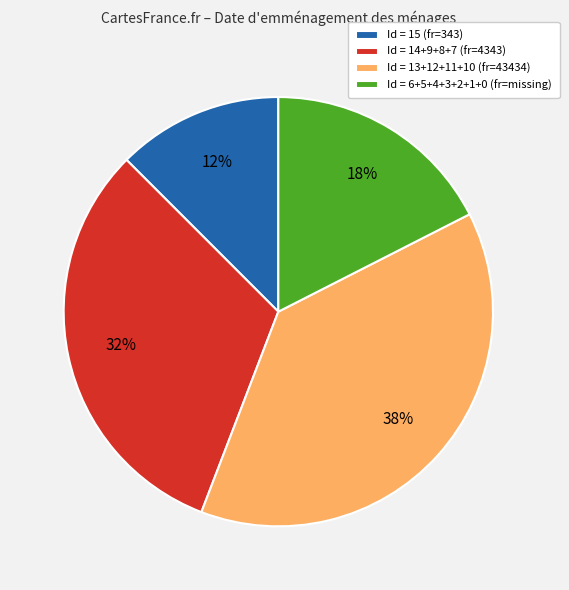

Combined, do Id = 6+5+4+3+2+1+0 (fr=missing) and Id = 15 (fr=343) account for over 50%?

No